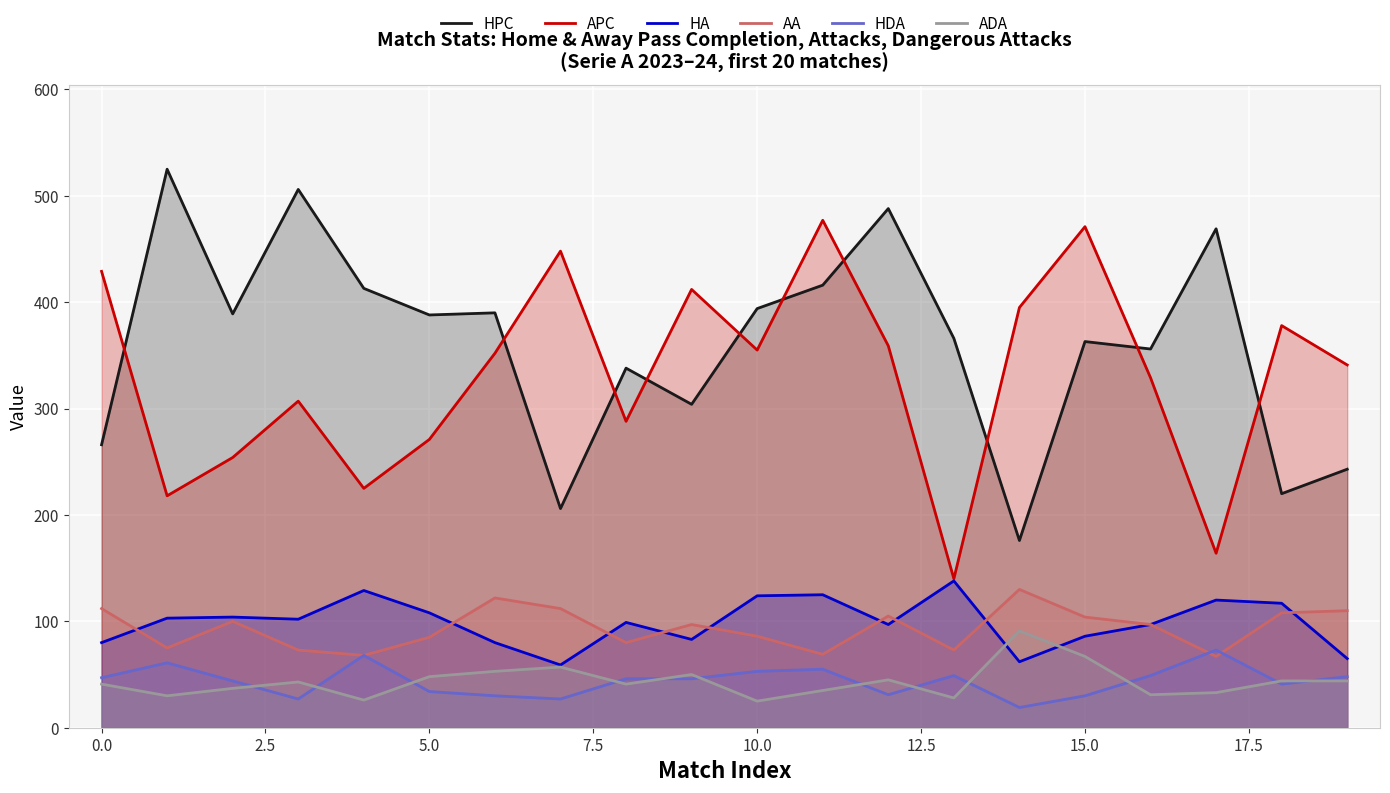

The value of ADA at 11 is 35. True or false?

True